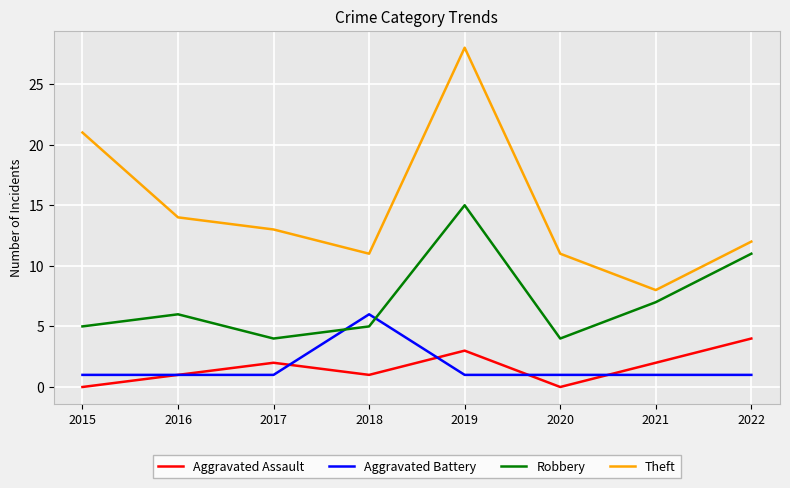

True or false: Aggravated Assault and Robbery cross at least once.

False